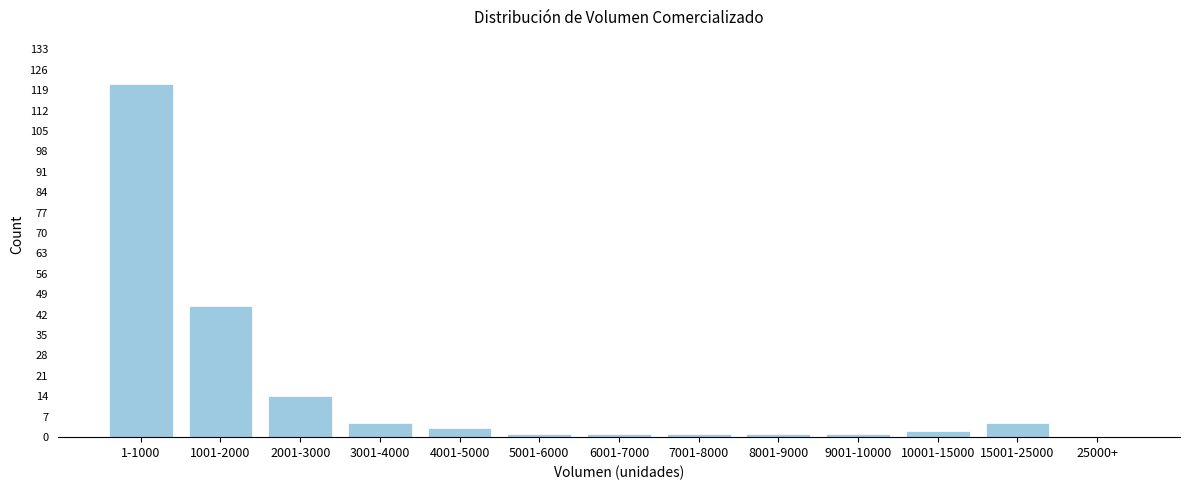

Reading left to right, what are all the values shown in this chart?

1-1000=121	1001-2000=45	2001-3000=14	3001-4000=5	4001-5000=3	5001-6000=1	6001-7000=1	7001-8000=1	8001-9000=1	9001-10000=1	10001-15000=2	15001-25000=5	25000+=0